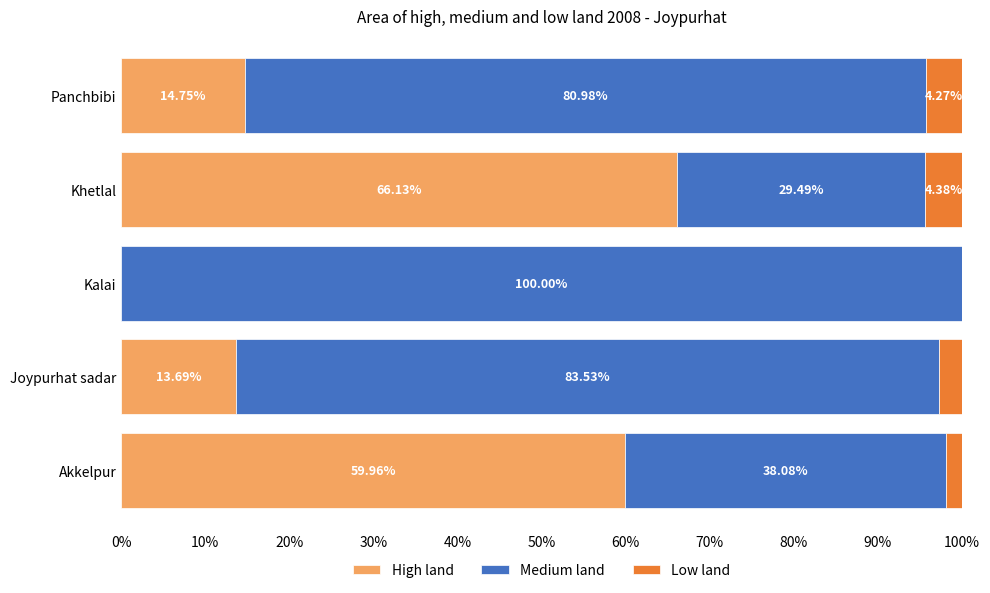

At which label does High land reach its peak?

Khetlal